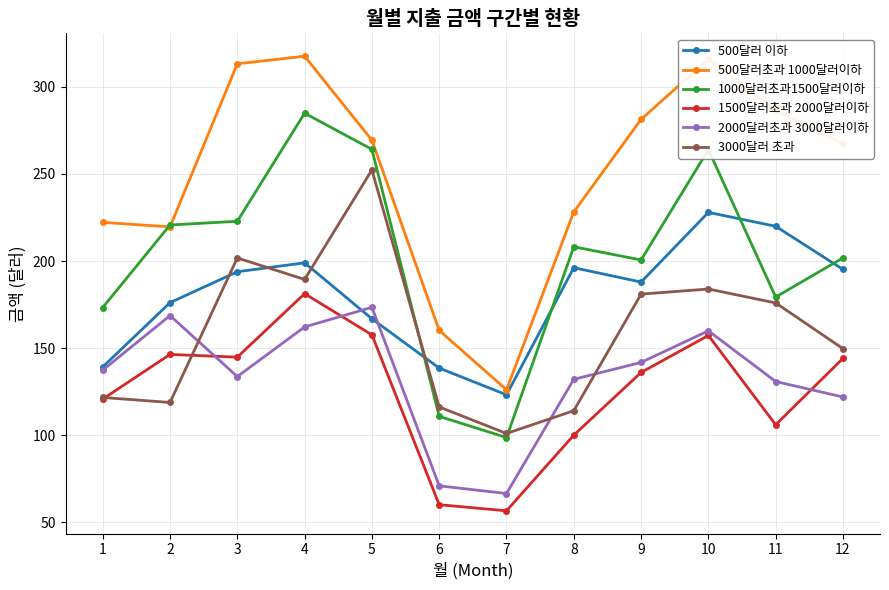

Which series has the largest total across all categories?

500달러초과 1000달러이하